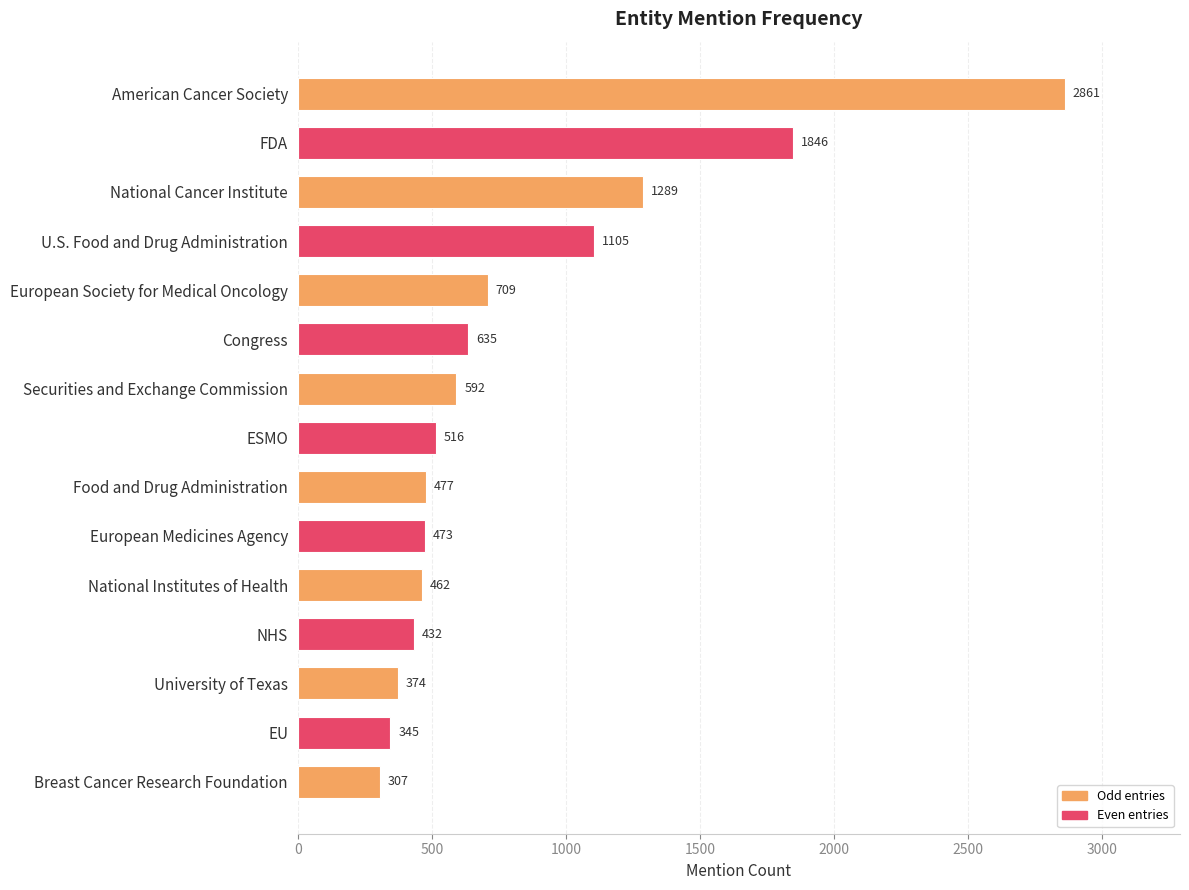

How many series are shown in this chart?

1